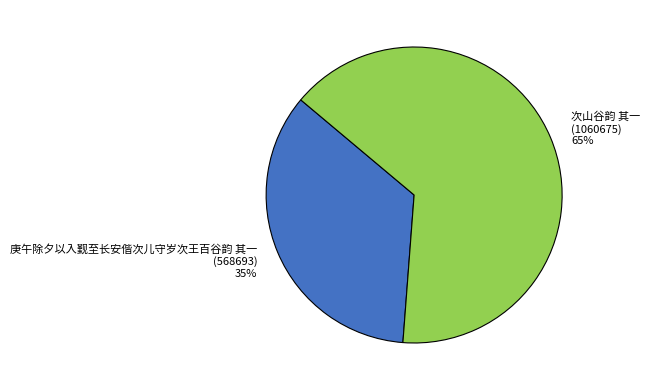

What is the ratio of the value at 次山谷韵 其一 to the value at 庚午除夕以入觐至长安偕次儿守岁次王百谷韵 其一?

1.9